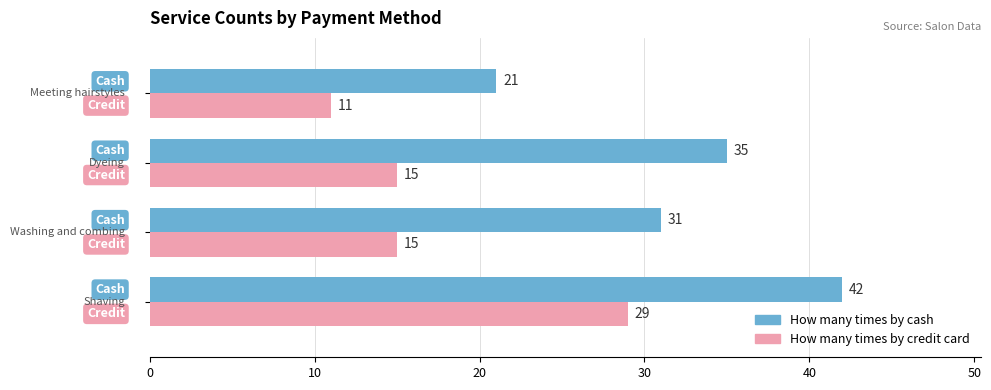

Count the How many times by credit card values in the range 15 to 29.

3